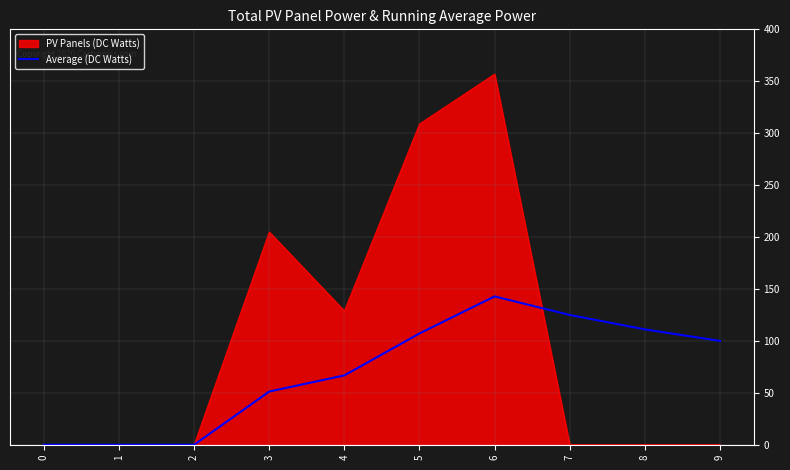

At which category is the sum across all series the highest?

6